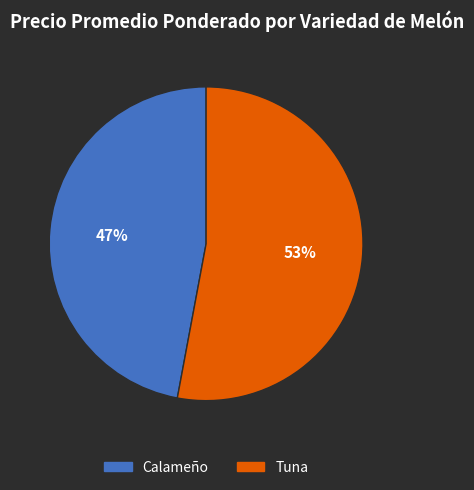

To the nearest percent, what is the average slice percentage?

50%